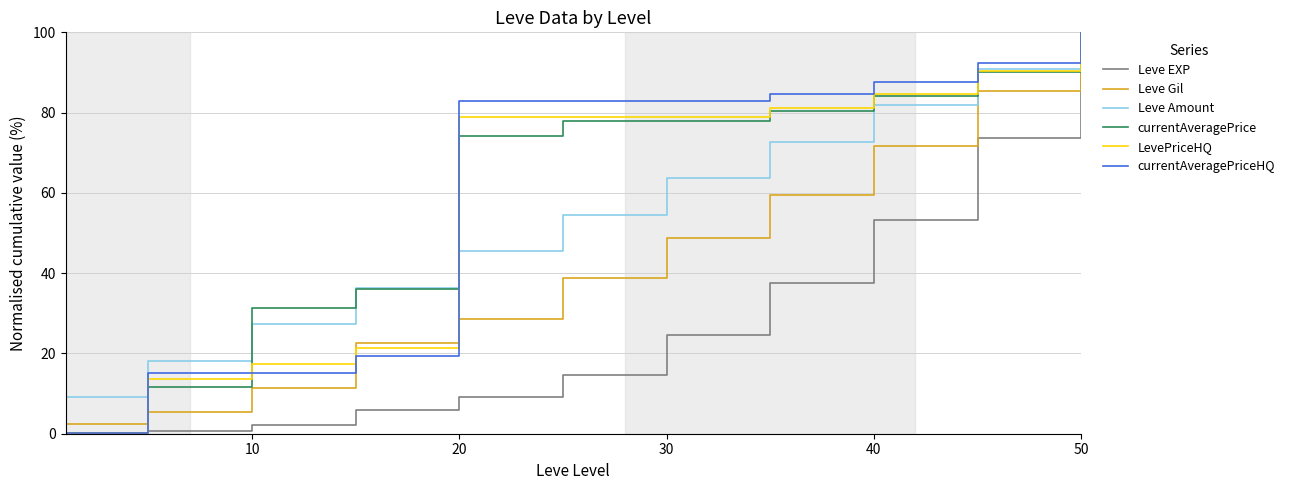

What is the highest value of the currentAveragePrice series?

100.0